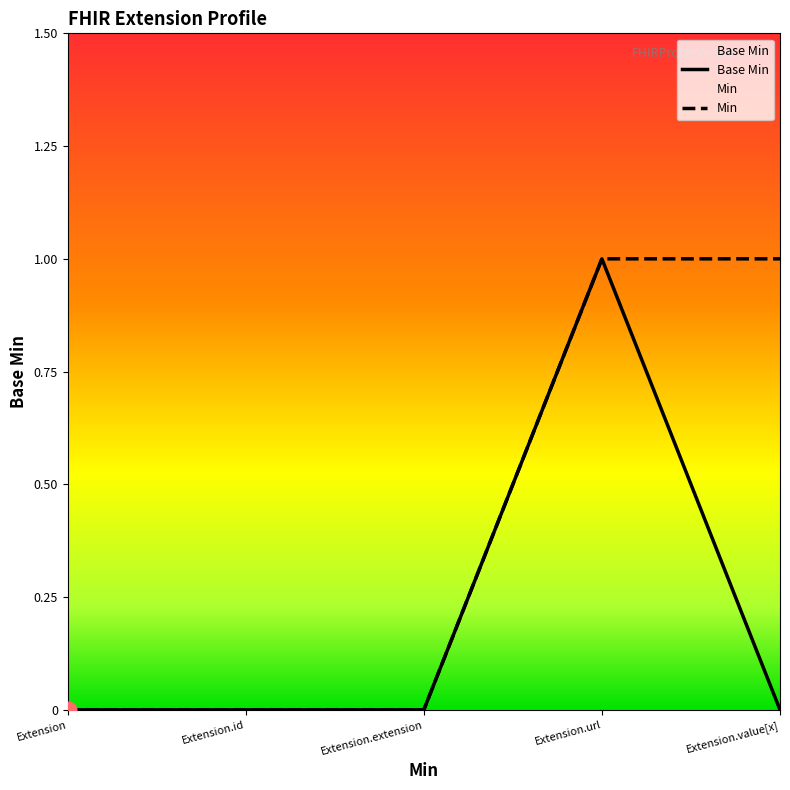

Does the chart have visible grid lines?

No